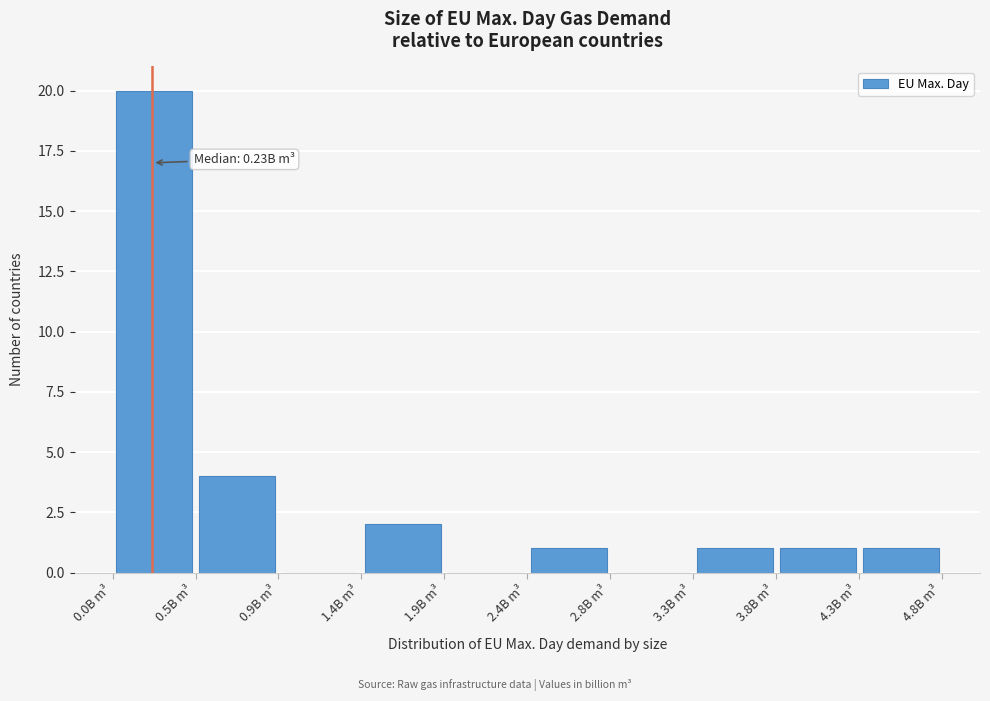

Which range on the x-axis has the tallest bar?

0.000 to 0.475